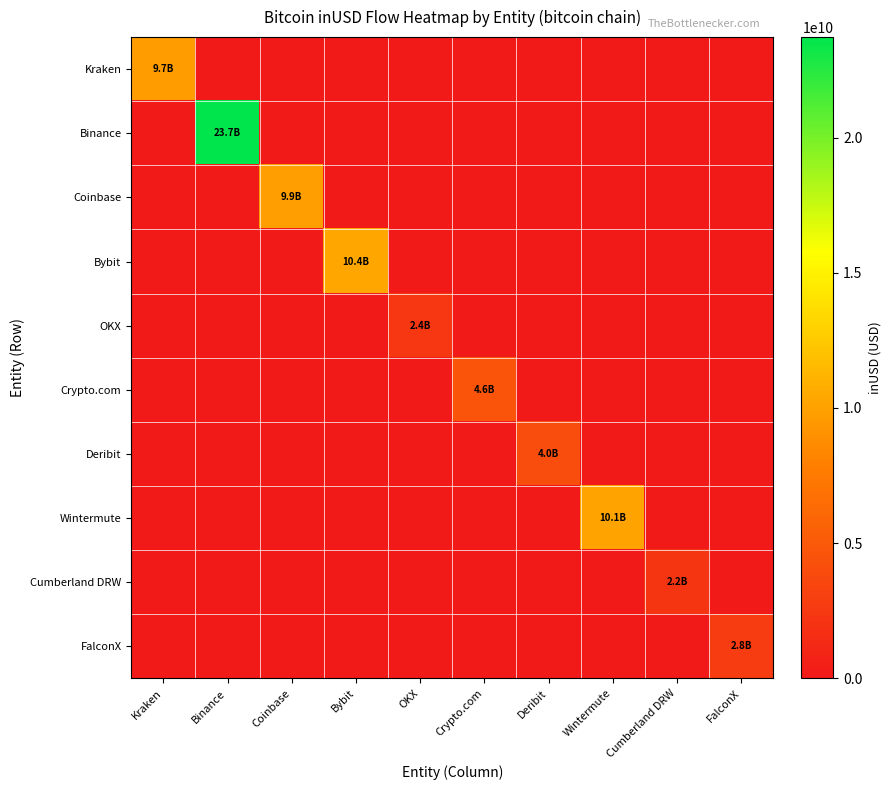

What is the greatest value displayed?

23715369689.9